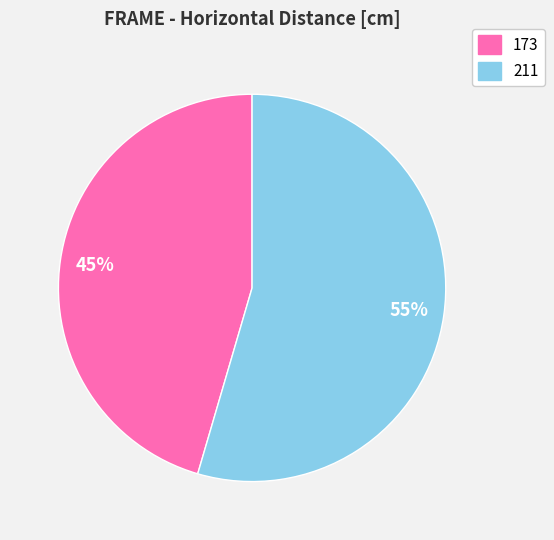

Is the sum of 211 and 173 greater than half?

Yes